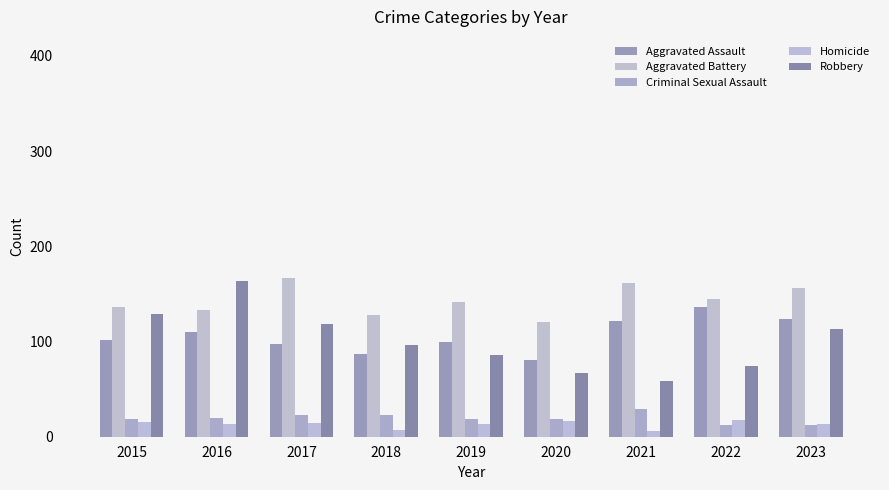

Rank the series by their maximum value, from highest to lowest.

Aggravated Battery, Robbery, Aggravated Assault, Criminal Sexual Assault, Homicide